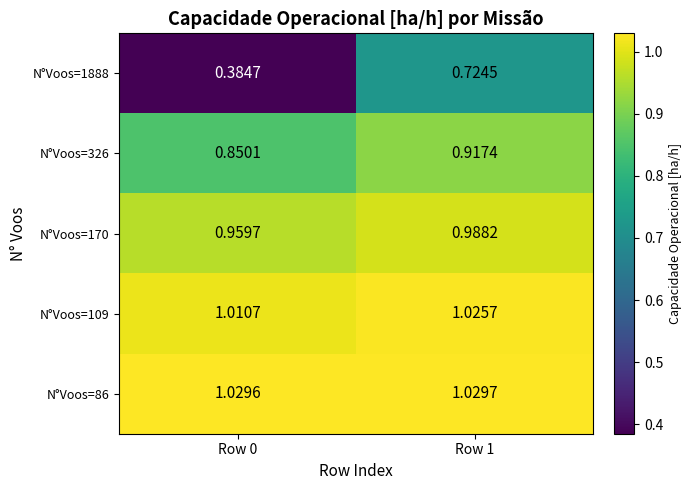

Is the value of N°Voos=1888 at Row 1 greater than the value of N°Voos=109 at Row 0?

No